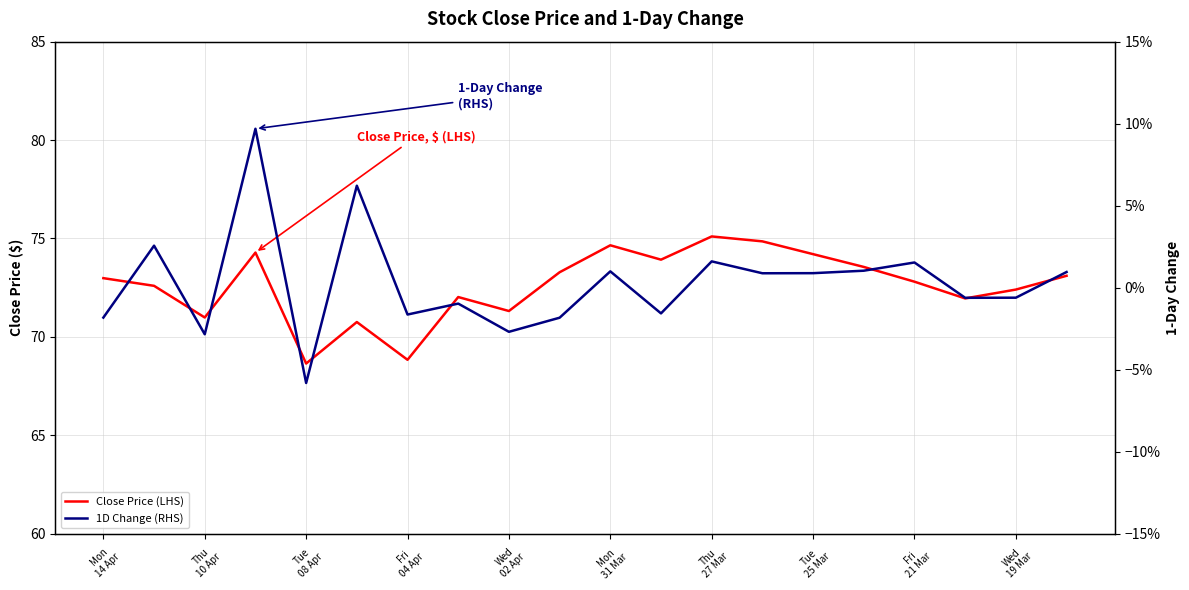

Which series changed the most between Tue
08 Apr and Mon
31 Mar?

Close Price (LHS)